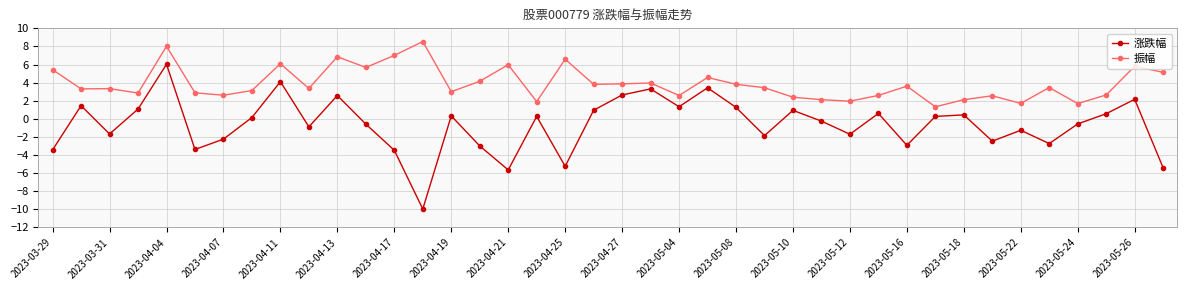

At how many categories does at least one series exceed 0?

40